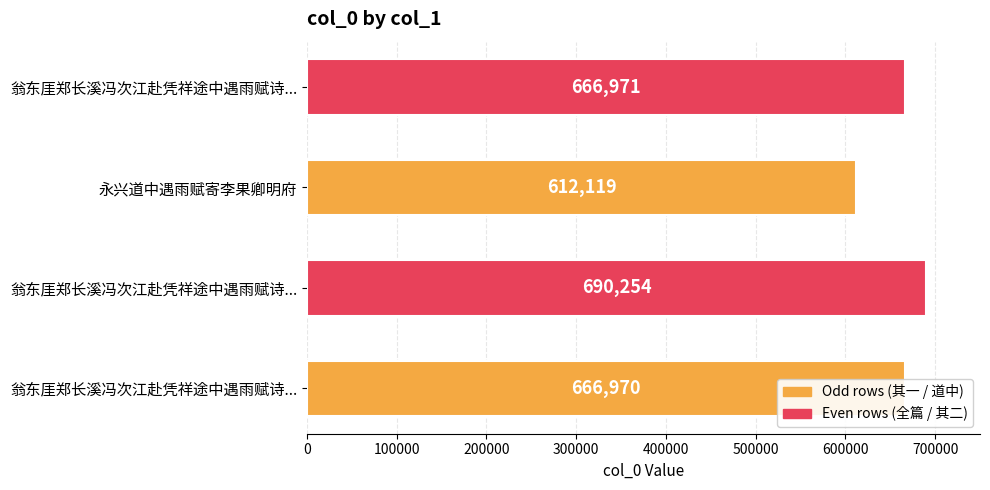

How many data points does each series have?

4